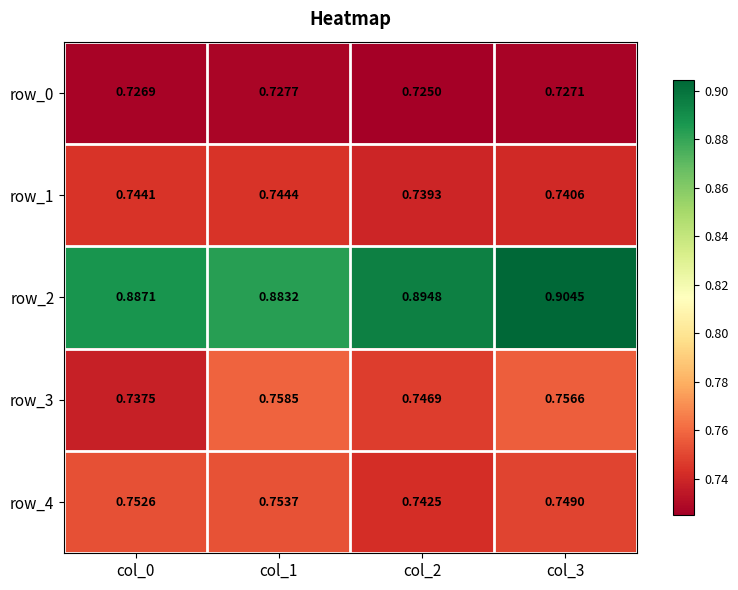

Count the row_0 values in the range 0 to 1.

4